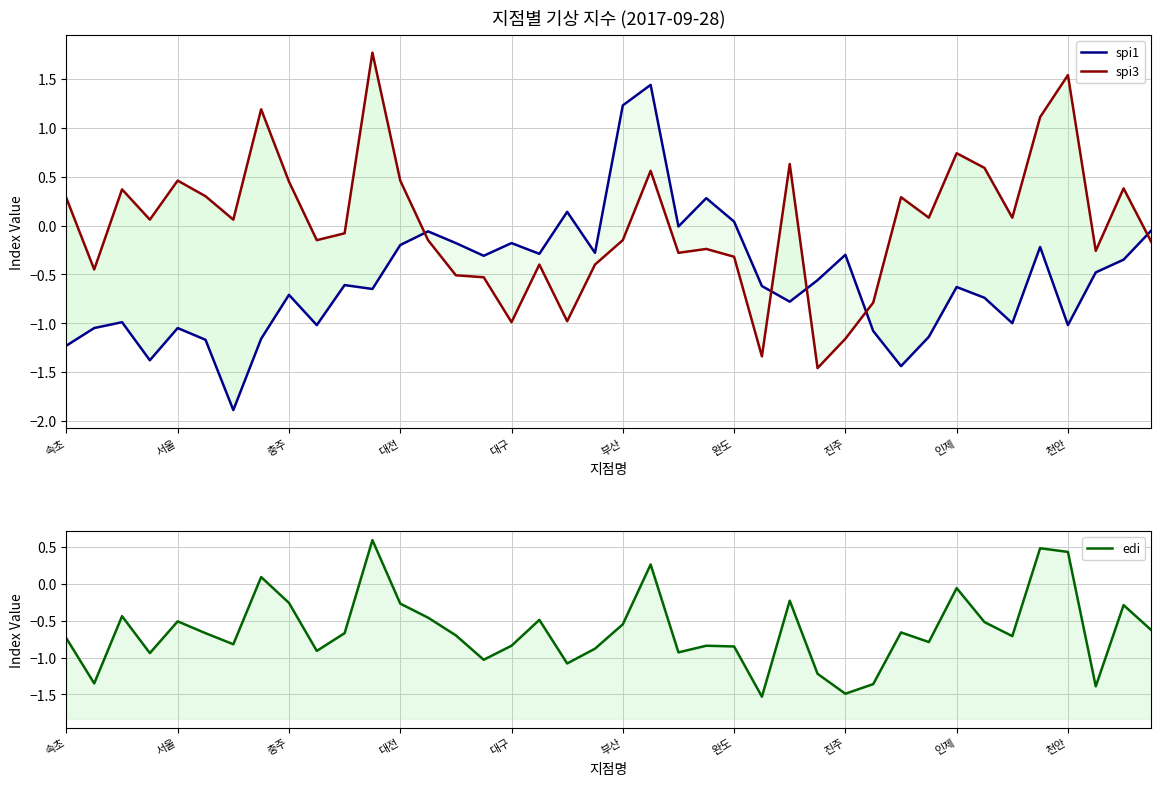

What is the label of the 21st point from the right?

19